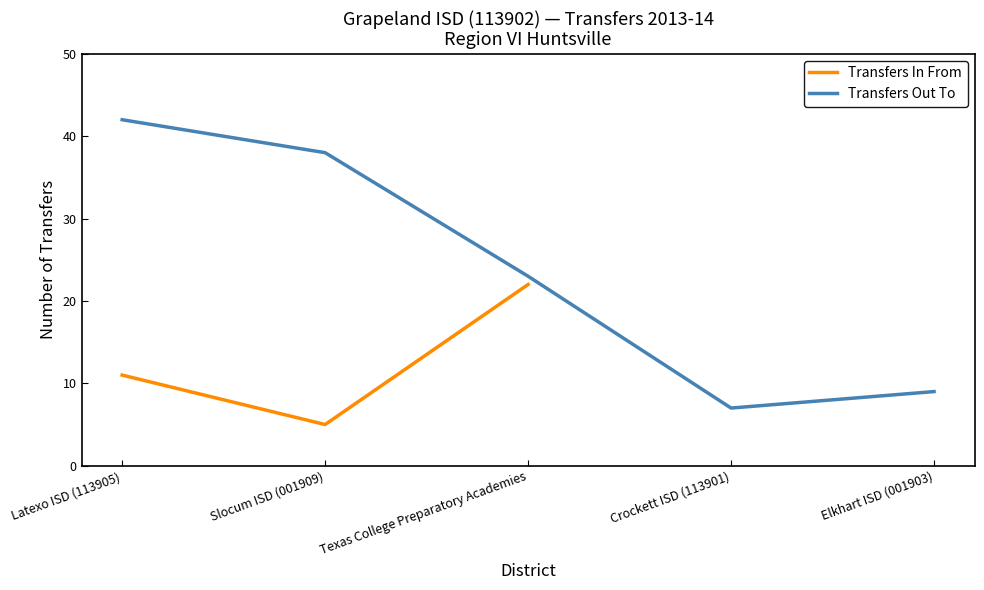

How many distinct data groups are displayed?

2